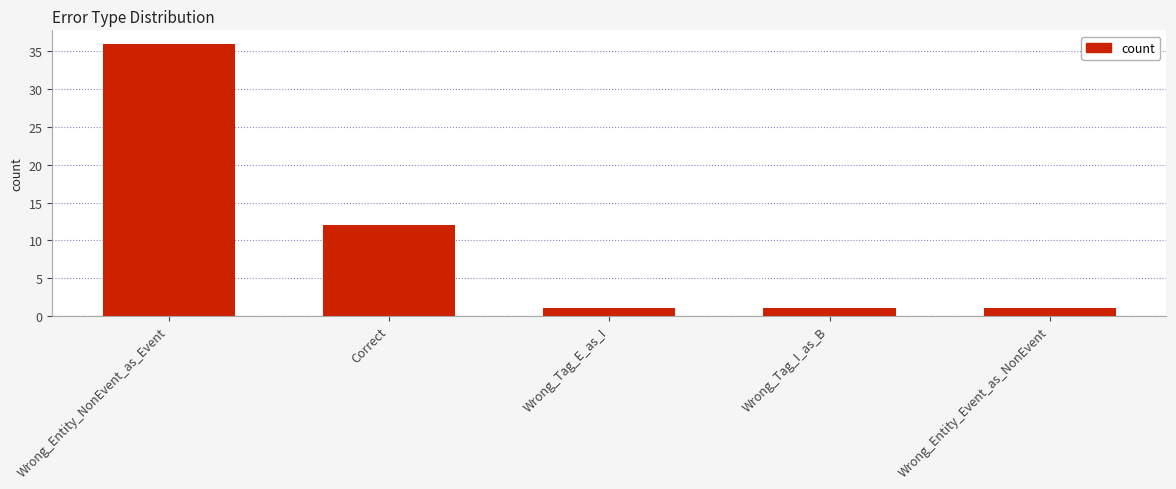

How many bars are there in total?

5